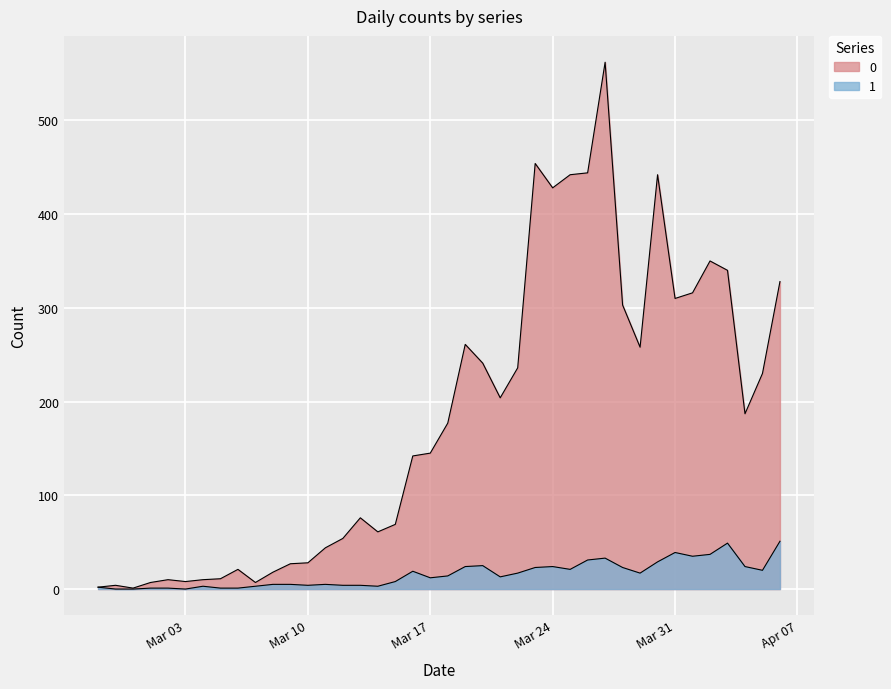

List the series in order of their peak value, lowest first.

1, 0